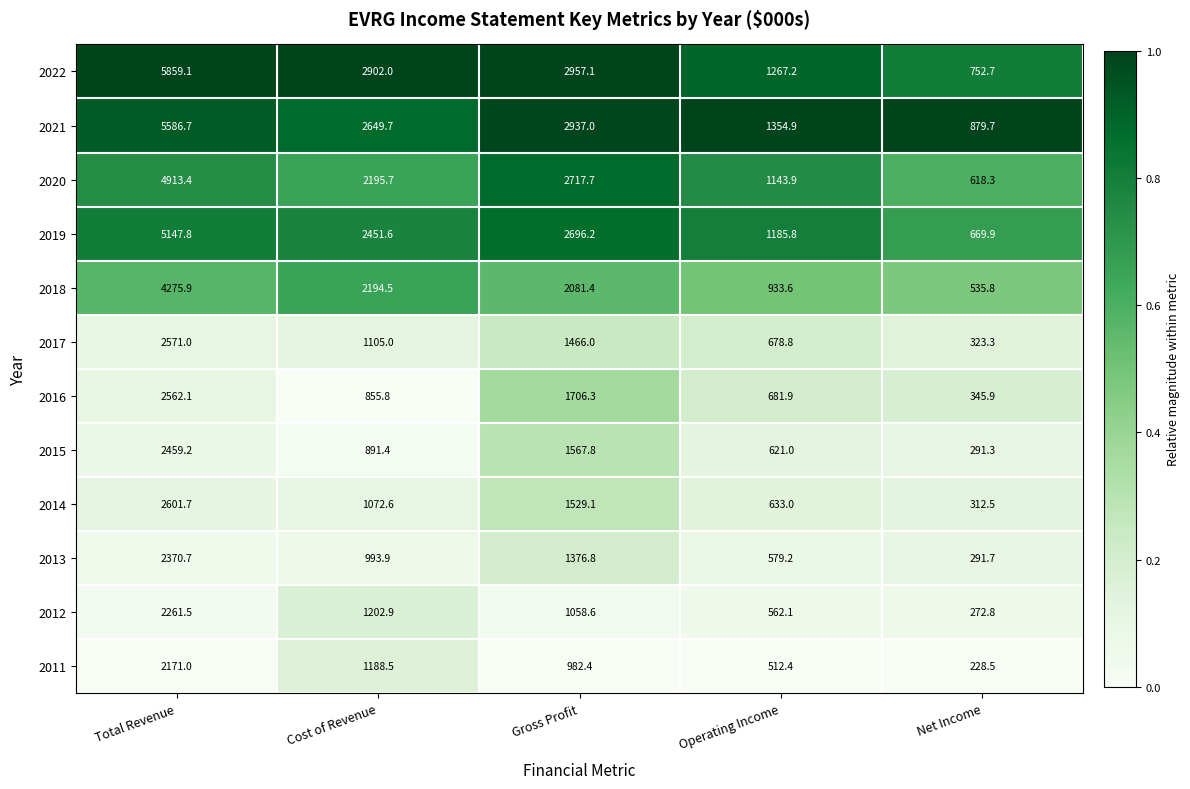

How many distinct data groups are displayed?

12